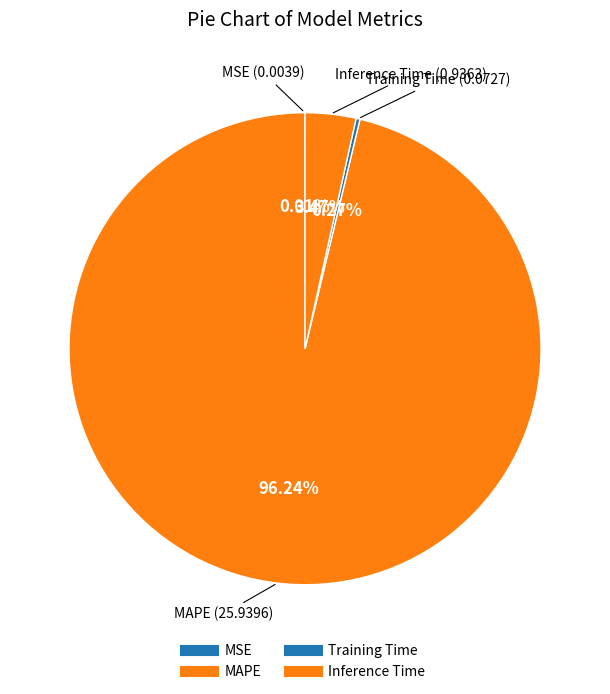

What is the total percentage of Training Time and Inference Time?

3.7%